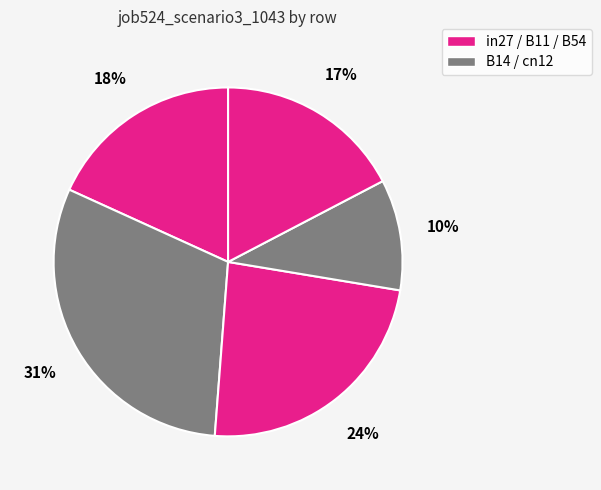

Count the number of slices in the pie.

5